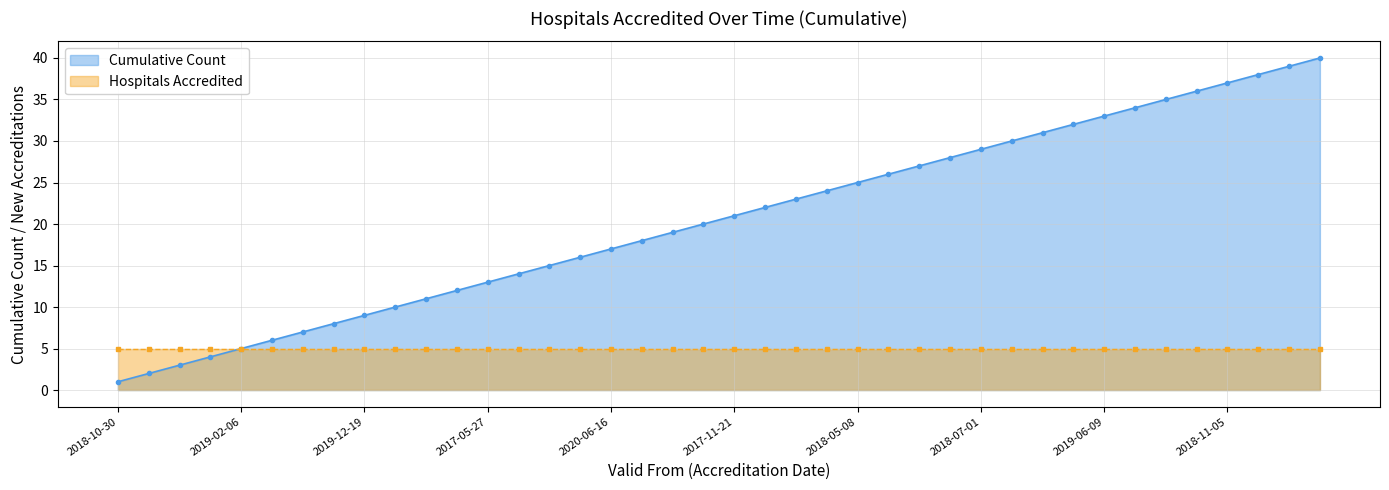

What is the difference between the values at 2017-06-16 and 2018-07-01?

10